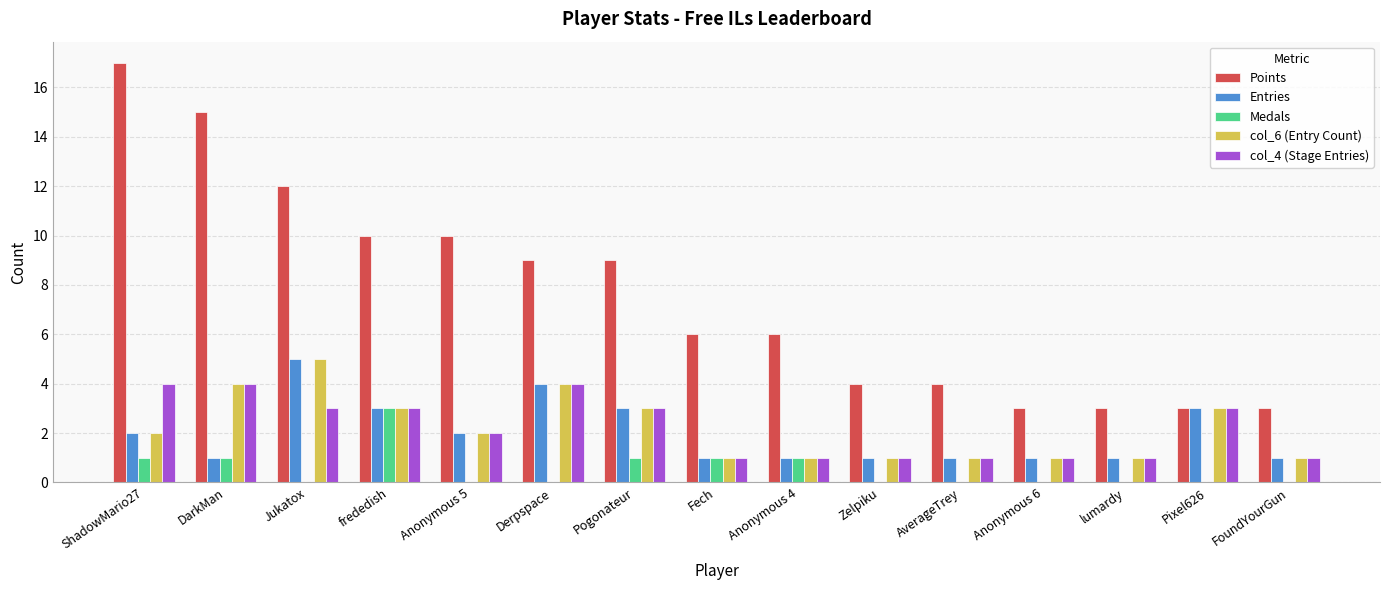

Is the value of Points at Anonymous 4 greater than the value of col_6 (Entry Count) at FoundYourGun?

Yes